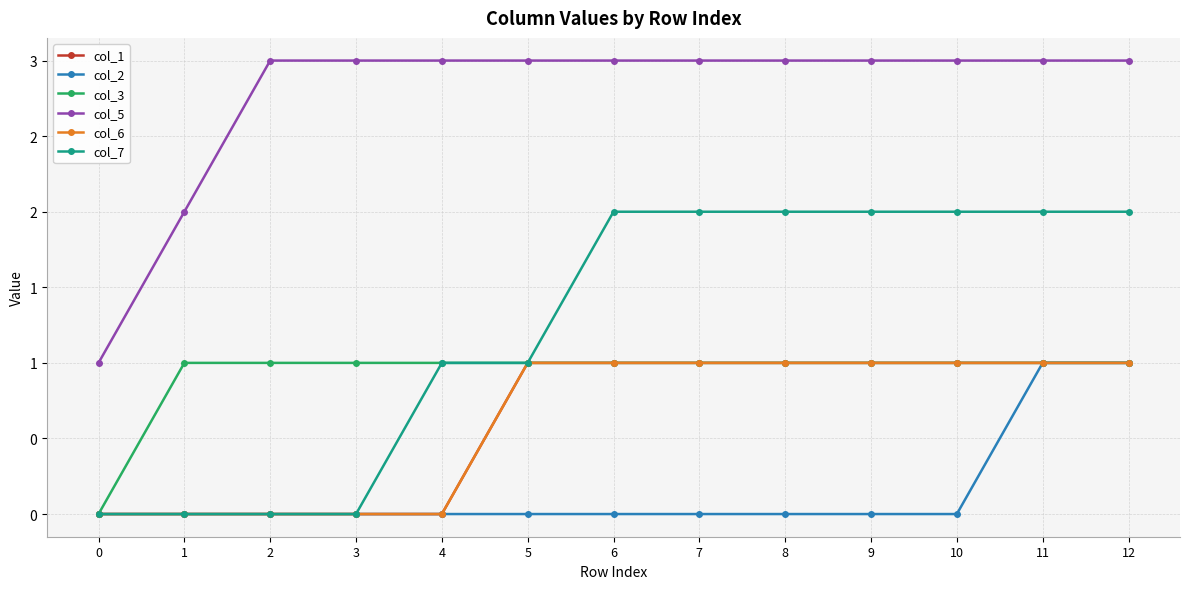

True or false: col_1 and col_6 intersect in this chart.

False